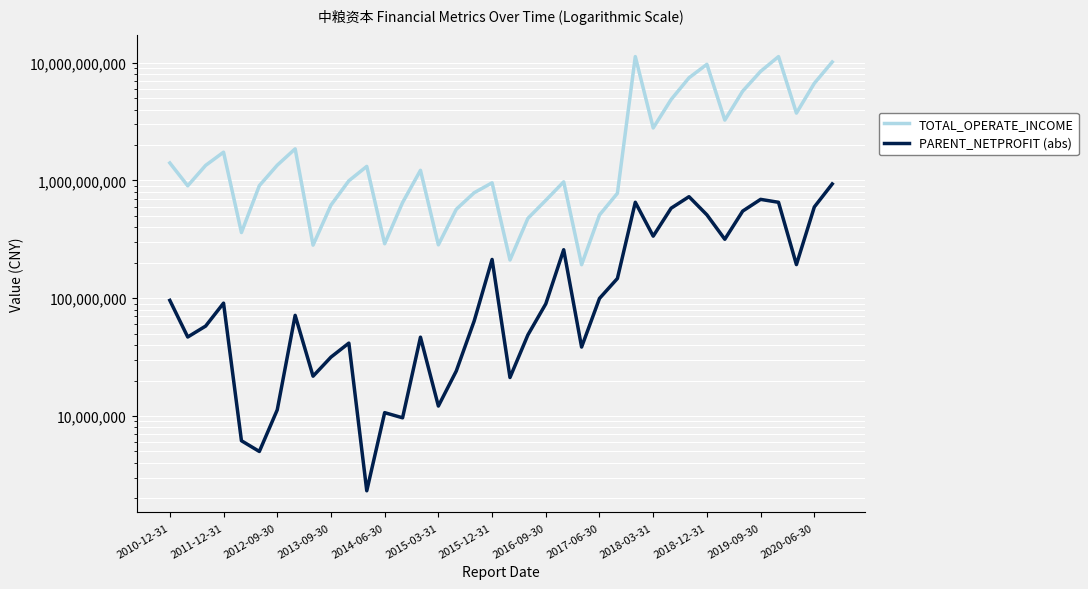

List the series in order of their overall mean, lowest first.

PARENT_NETPROFIT (abs), TOTAL_OPERATE_INCOME